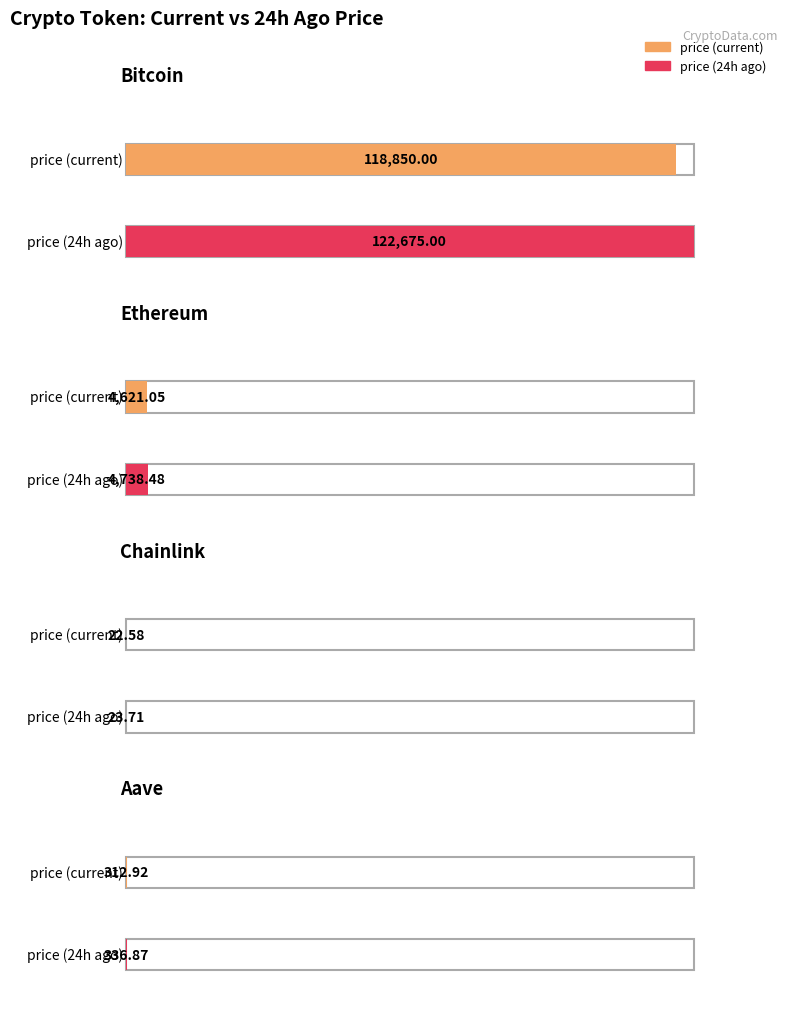

What is the difference between the highest and lowest values at Aave?

23.9